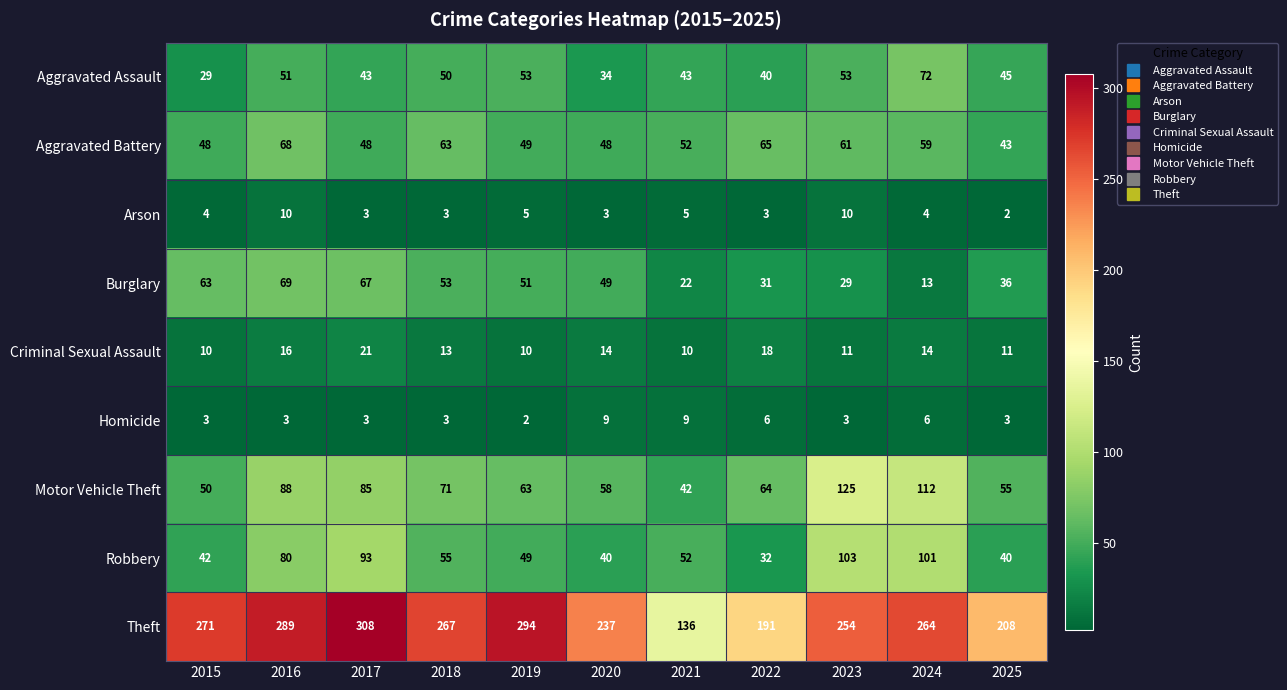

What is the maximum value shown in the chart?

308